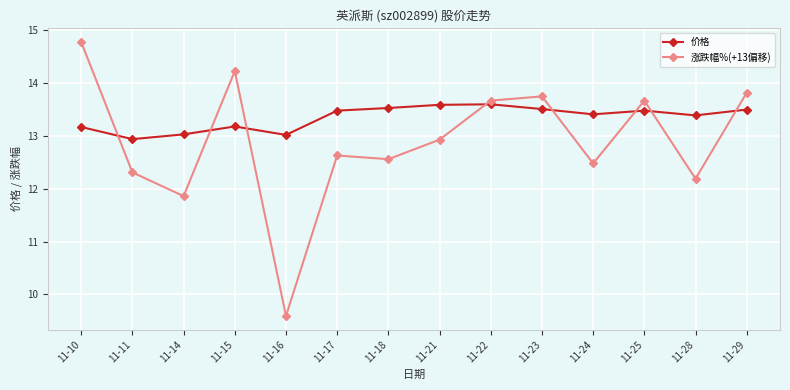

Which category has the highest value in the 涨跌幅%(+13偏移) series?

11-10